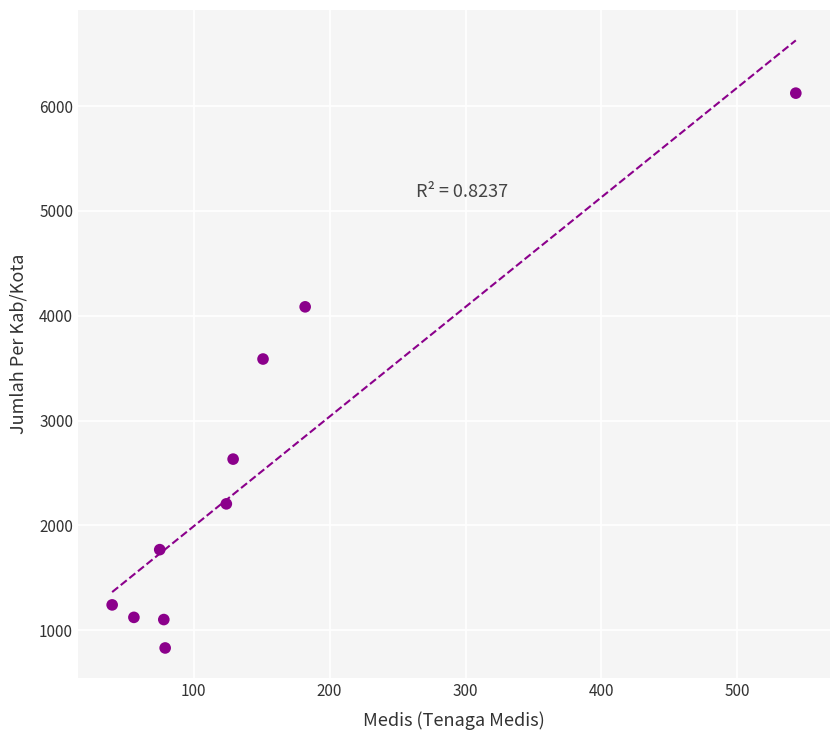

What is the range of Y values (max minus min)?

5294